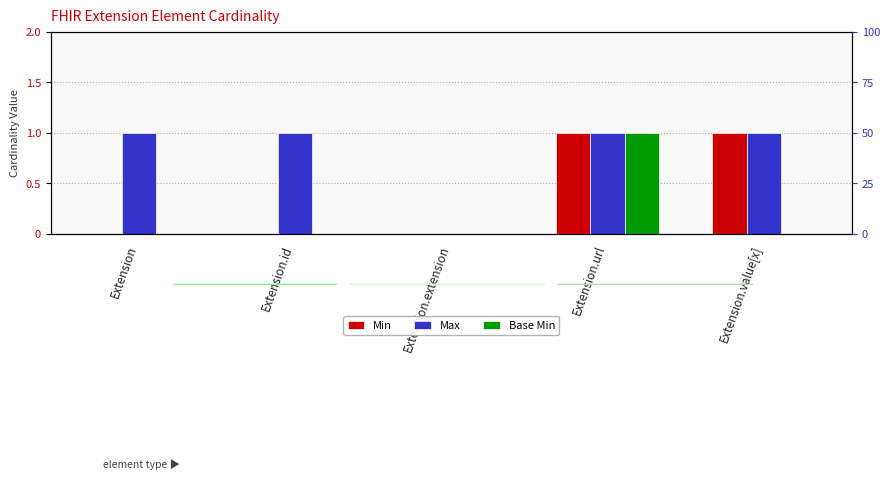

What is the total value across all series at Extension.value[x]?

2